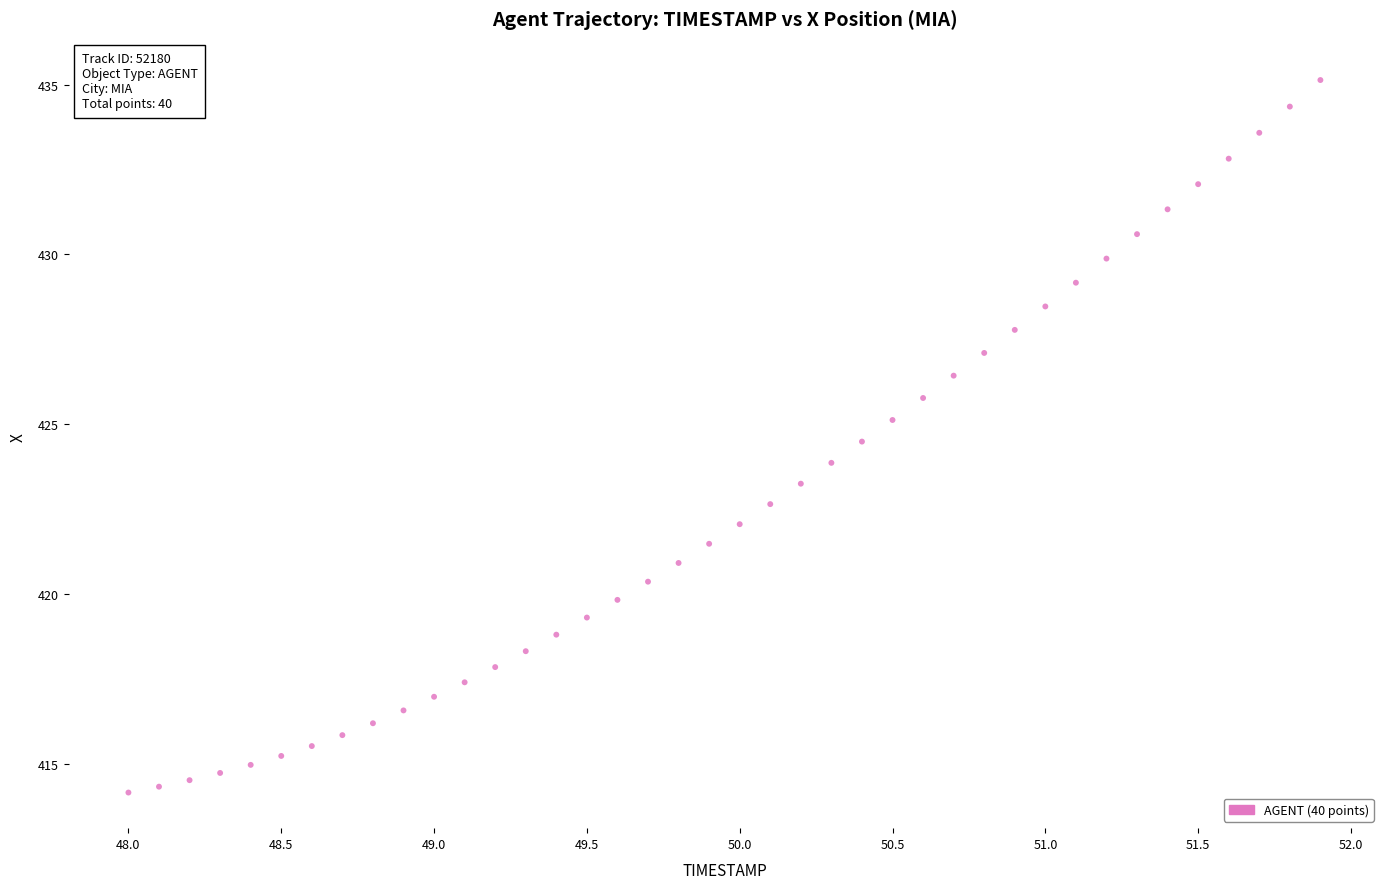

What is the range of Y values (max minus min)?

21.0